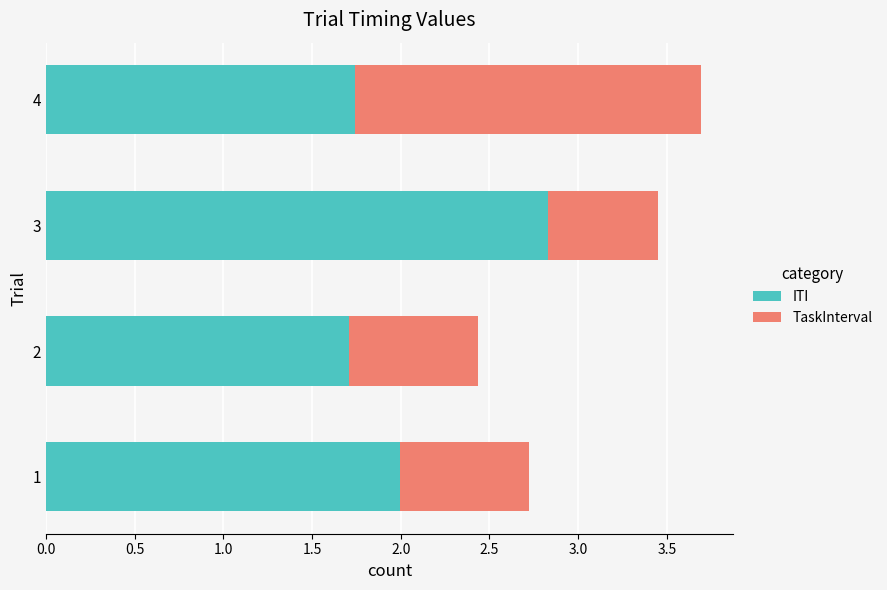

True or false: ITI has a value of 1.1 at 4.

False